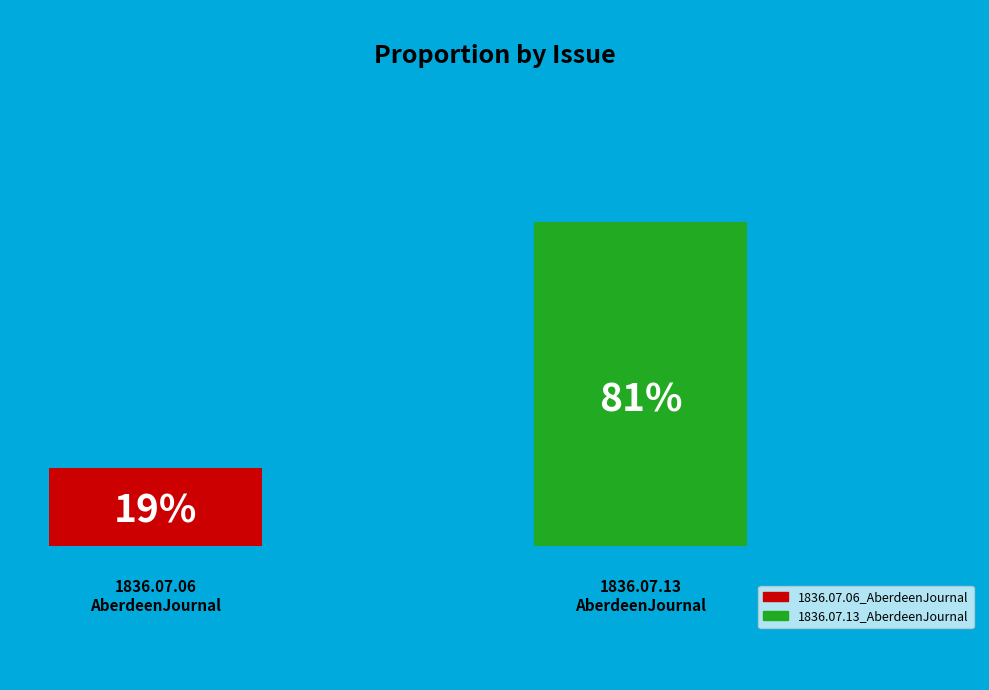

What is the largest slice in the pie chart?

1836.07.13_AberdeenJournal